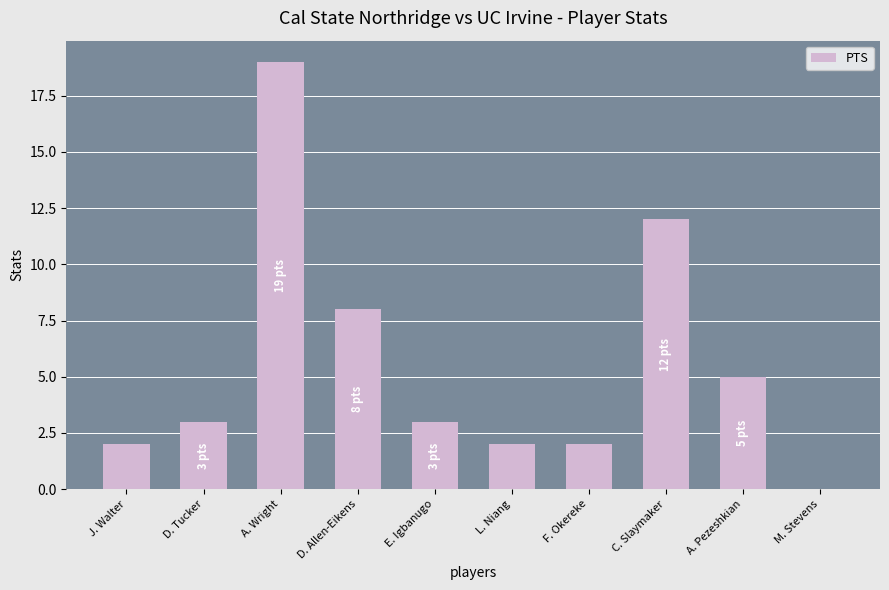

Which has a higher value, F. Okereke or M. Stevens?

F. Okereke